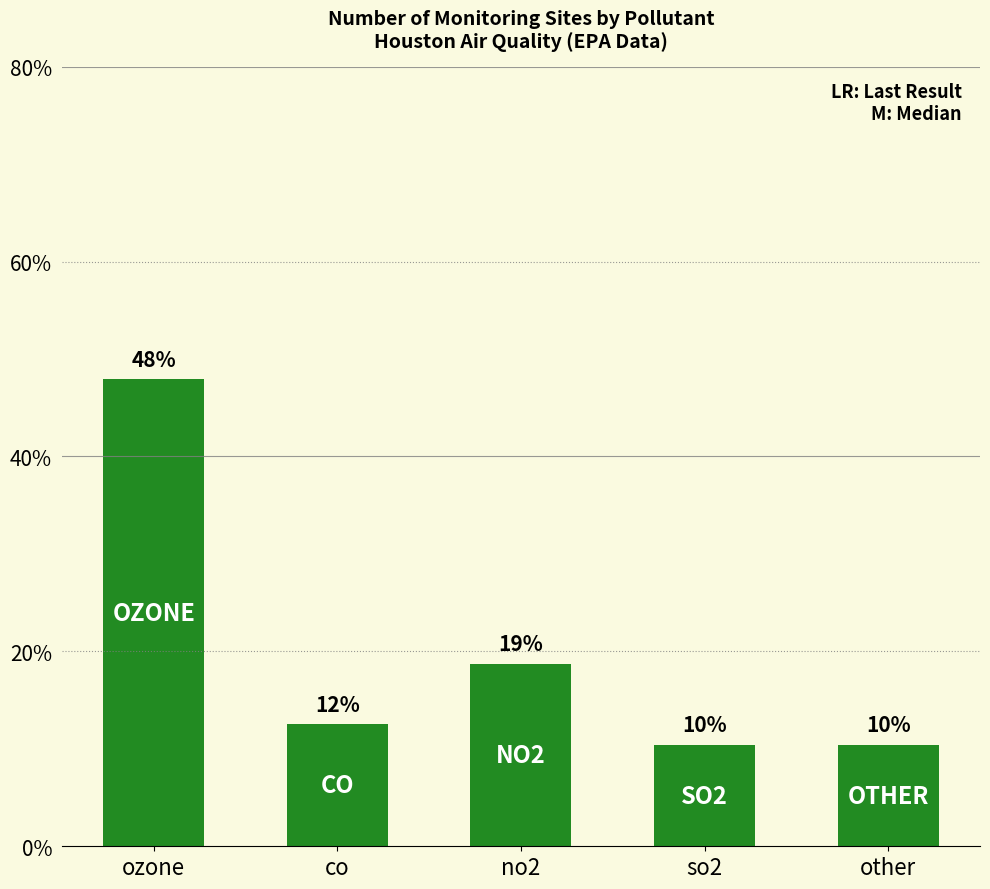

Are the bars horizontal?

No